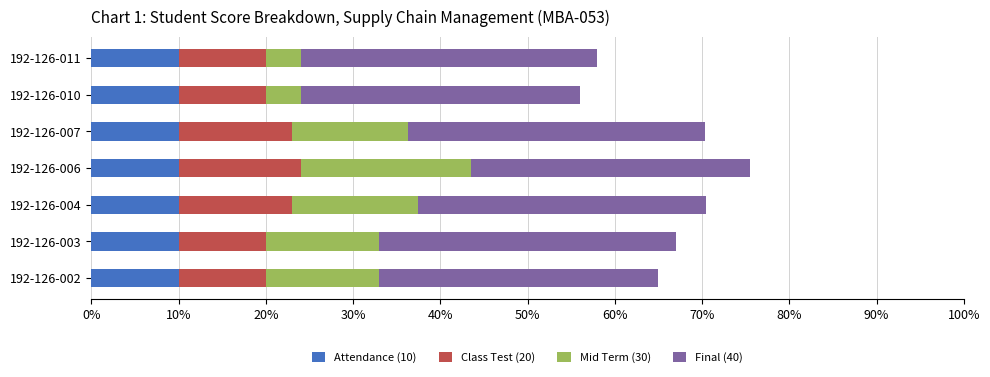

The value of Attendance (10) at 192-126-010 is 15.3. True or false?

False